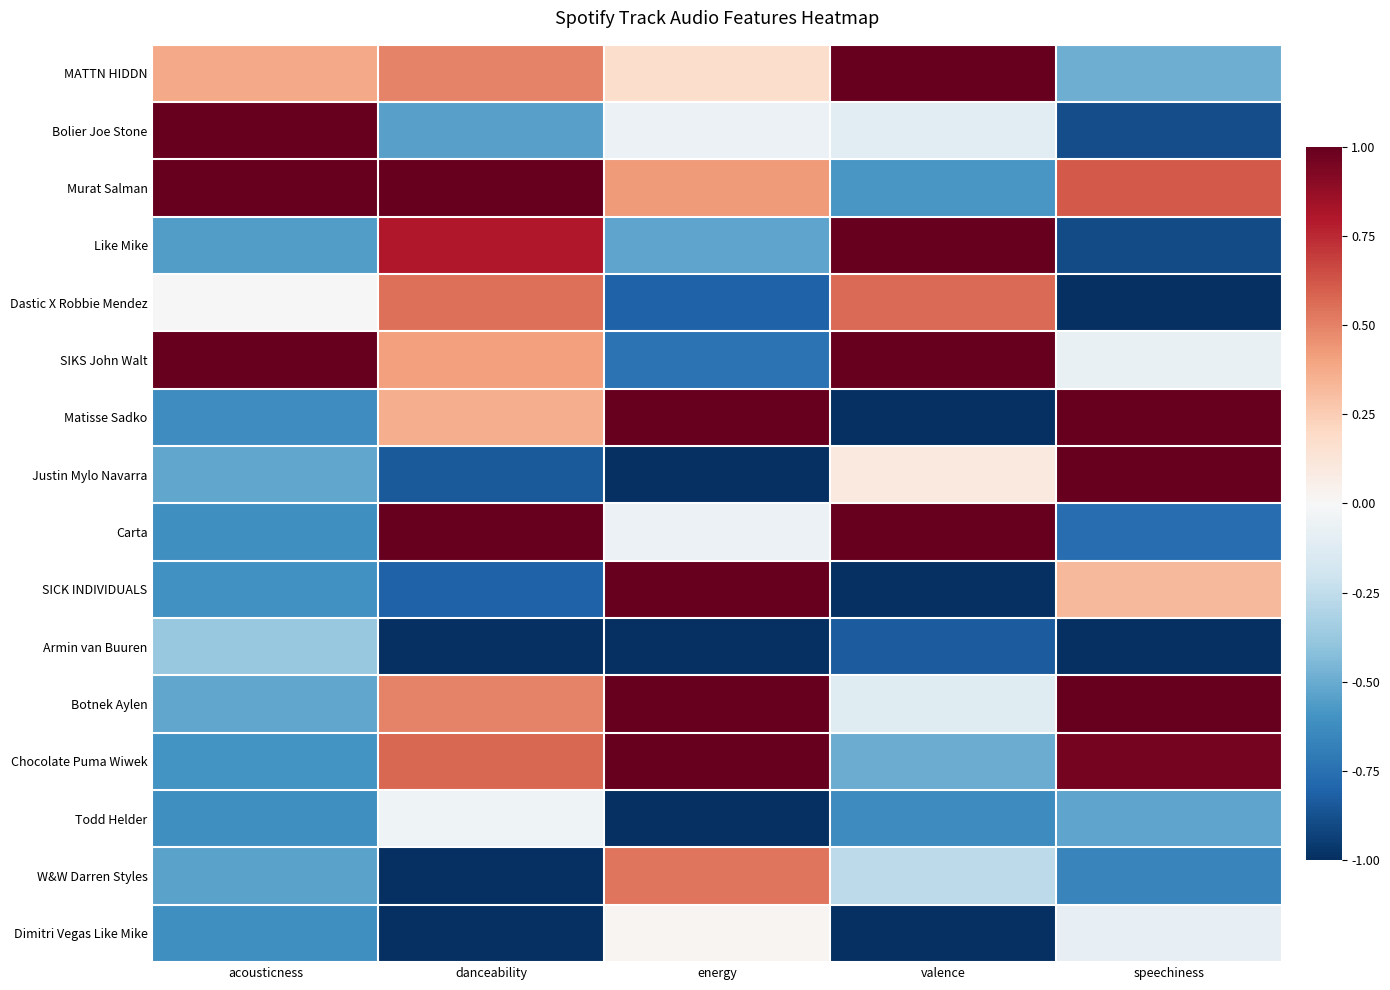

Reading left to right, transcribe all the data shown in this chart.

MATTN HIDDN: acousticness=0.4	danceability=0.5	energy=0.2	valence=1.0	speechiness=-0.5
Bolier Joe Stone: acousticness=1.0	danceability=-0.5	energy=-0.1	valence=-0.1	speechiness=-0.9
Murat Salman: acousticness=1.0	danceability=1.0	energy=0.4	valence=-0.6	speechiness=0.6
Like Mike: acousticness=-0.6	danceability=0.8	energy=-0.5	valence=1.0	speechiness=-0.9
Dastic X Robbie Mendez: acousticness=-0.0	danceability=0.6	energy=-0.8	valence=0.6	speechiness=-1.0
SIKS John Walt: acousticness=1.0	danceability=0.4	energy=-0.7	valence=1.0	speechiness=-0.1
Matisse Sadko: acousticness=-0.6	danceability=0.4	energy=1.0	valence=-1.0	speechiness=1.0
Justin Mylo Navarra: acousticness=-0.5	danceability=-0.8	energy=-1.0	valence=0.1	speechiness=1.0
Carta: acousticness=-0.6	danceability=1.0	energy=-0.1	valence=1.0	speechiness=-0.8
SICK INDIVIDUALS: acousticness=-0.6	danceability=-0.8	energy=1.0	valence=-1.0	speechiness=0.3
Armin van Buuren: acousticness=-0.4	danceability=-1.0	energy=-1.0	valence=-0.8	speechiness=-1.0
Botnek Aylen: acousticness=-0.5	danceability=0.5	energy=1.0	valence=-0.1	speechiness=1.0
Chocolate Puma Wiwek: acousticness=-0.6	danceability=0.6	energy=1.0	valence=-0.5	speechiness=1.0
Todd Helder: acousticness=-0.6	danceability=-0.0	energy=-1.0	valence=-0.6	speechiness=-0.5
W&W Darren Styles: acousticness=-0.5	danceability=-1.0	energy=0.5	valence=-0.3	speechiness=-0.7
Dimitri Vegas Like Mike: acousticness=-0.6	danceability=-1.0	energy=0.0	valence=-1.0	speechiness=-0.1